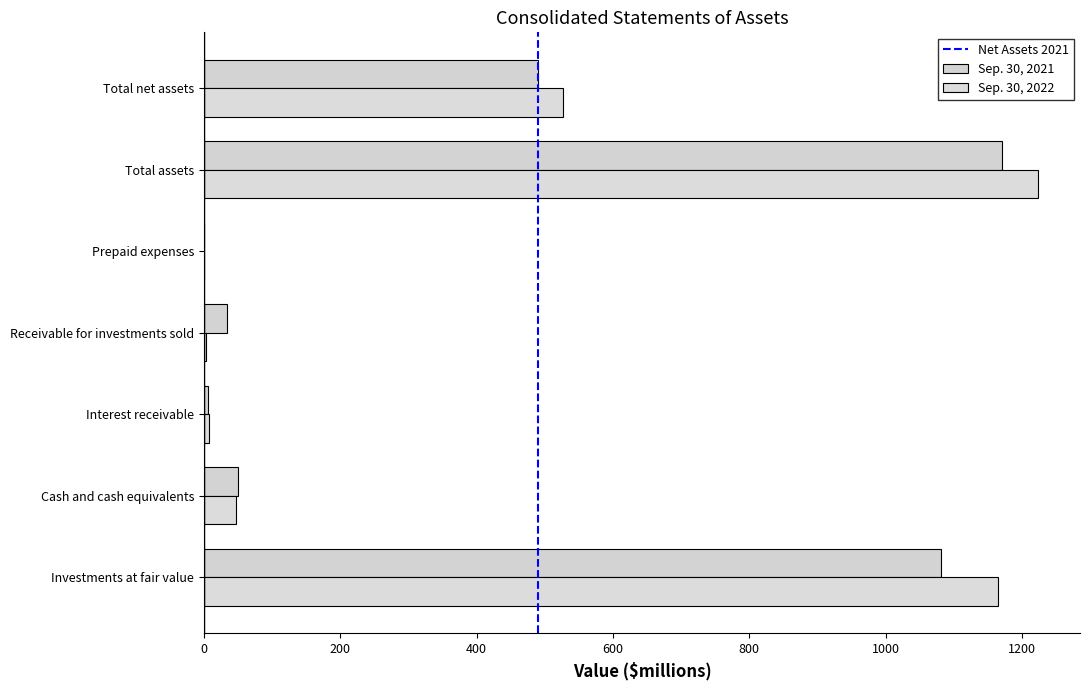

At which category does the chart reach its minimum across all series?

Prepaid expenses